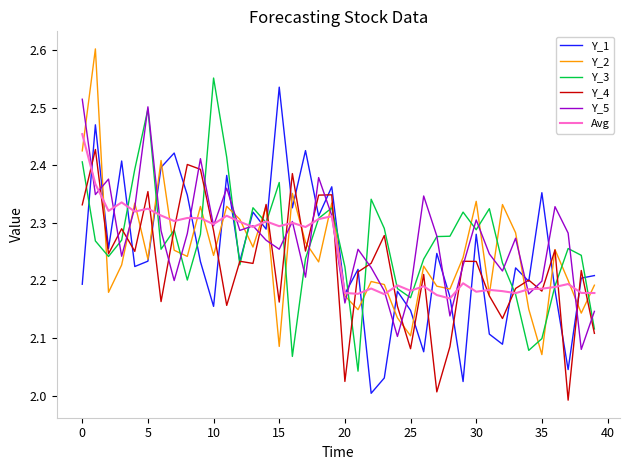

True or false: Y_5 and Y_1 cross at least once.

True